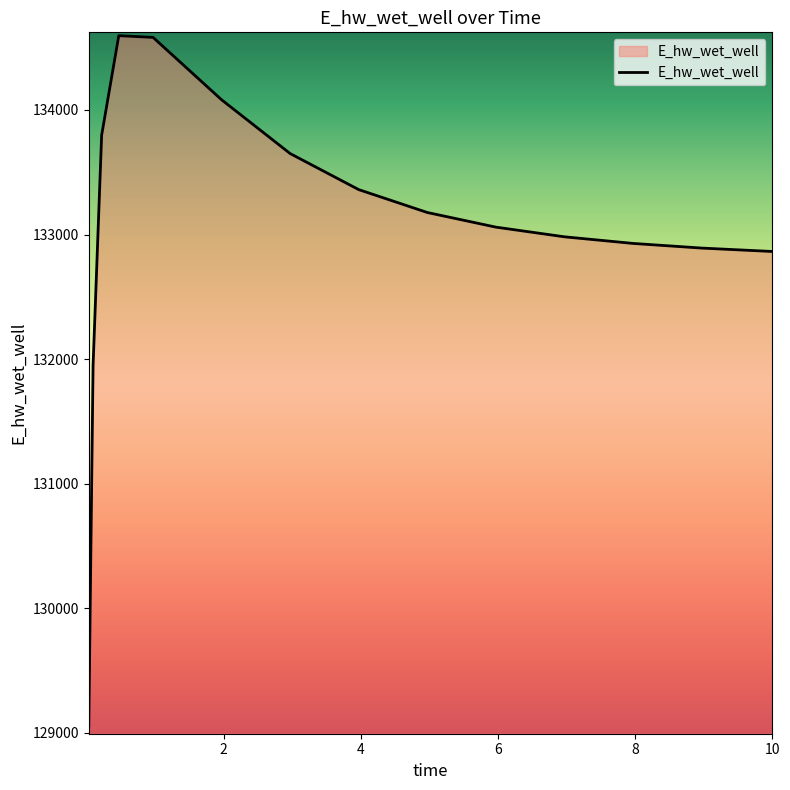

What is the minimum value shown in the chart?

129058.4